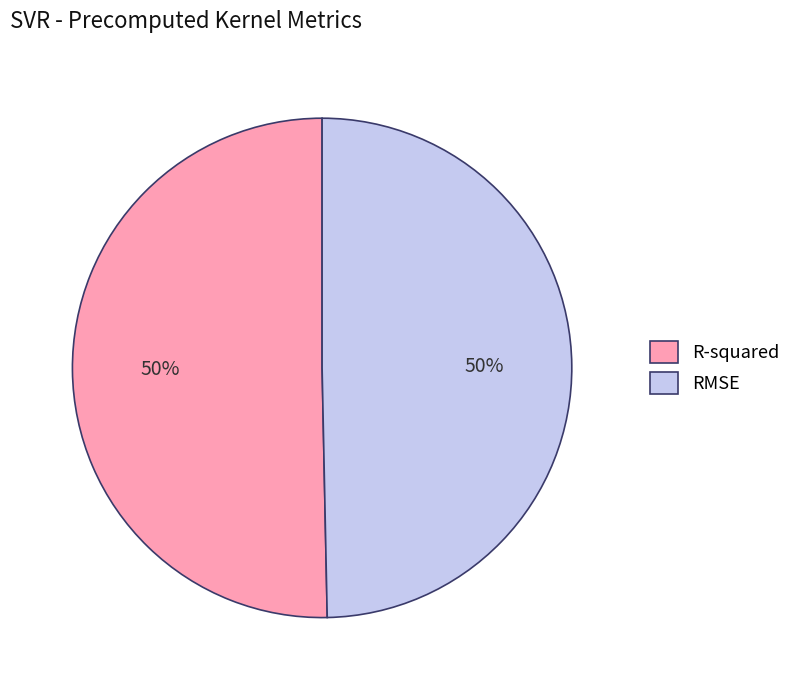

To the nearest percent, what portion does R-squared represent?

50%